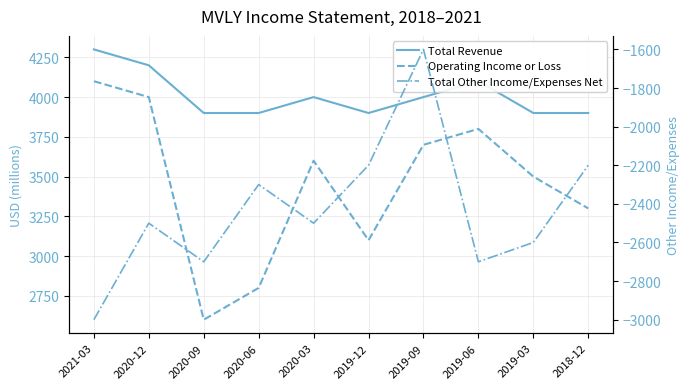

Reading left to right, transcribe all the data shown in this chart.

Total Revenue: 4300	4200	3900	3900	4000	3900	4000	4100	3900	3900
Operating Income or Loss: 4100	4000	2600	2800	3600	3100	3700	3800	3500	3300
Total Other Income/Expenses Net: -3000	-2500	-2700	-2300	-2500	-2200	-1600	-2700	-2600	-2200